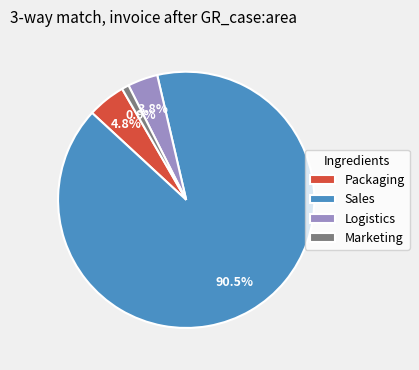

What is the largest slice in the pie chart?

Sales